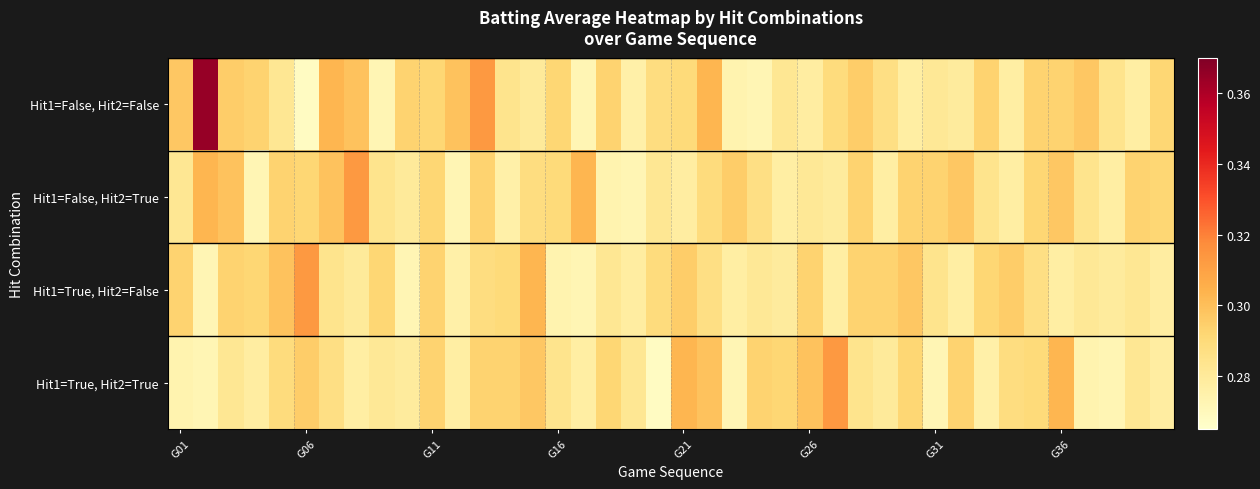

Reading left to right, transcribe all the data shown in this chart.

Hit1=False, Hit2=False: 0.3	0.4	0.3	0.3	0.3	0.3	0.3	0.3	0.3	0.3	0.3	0.3	0.3	0.3	0.3	0.3	0.3	0.3	0.3	0.3	0.3	0.3	0.3	0.3	0.3	0.3	0.3	0.3	0.3	0.3	0.3	0.3	0.3	0.3	0.3	0.3	0.3	0.3	0.3	0.3
Hit1=False, Hit2=True: 0.3	0.3	0.3	0.3	0.3	0.3	0.3	0.3	0.3	0.3	0.3	0.3	0.3	0.3	0.3	0.3	0.3	0.3	0.3	0.3	0.3	0.3	0.3	0.3	0.3	0.3	0.3	0.3	0.3	0.3	0.3	0.3	0.3	0.3	0.3	0.3	0.3	0.3	0.3	0.3
Hit1=True, Hit2=False: 0.3	0.3	0.3	0.3	0.3	0.3	0.3	0.3	0.3	0.3	0.3	0.3	0.3	0.3	0.3	0.3	0.3	0.3	0.3	0.3	0.3	0.3	0.3	0.3	0.3	0.3	0.3	0.3	0.3	0.3	0.3	0.3	0.3	0.3	0.3	0.3	0.3	0.3	0.3	0.3
Hit1=True, Hit2=True: 0.3	0.3	0.3	0.3	0.3	0.3	0.3	0.3	0.3	0.3	0.3	0.3	0.3	0.3	0.3	0.3	0.3	0.3	0.3	0.3	0.3	0.3	0.3	0.3	0.3	0.3	0.3	0.3	0.3	0.3	0.3	0.3	0.3	0.3	0.3	0.3	0.3	0.3	0.3	0.3